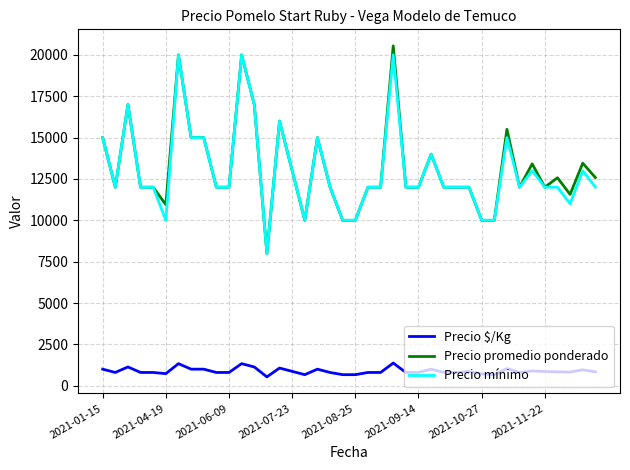

What is the lowest value of the Precio $/Kg series?

533